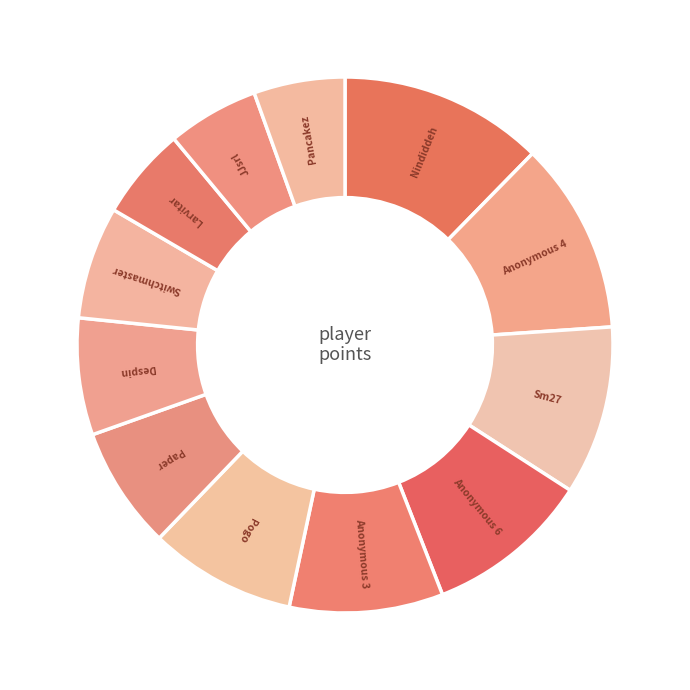

To the nearest percent, what is the average slice percentage?

8%